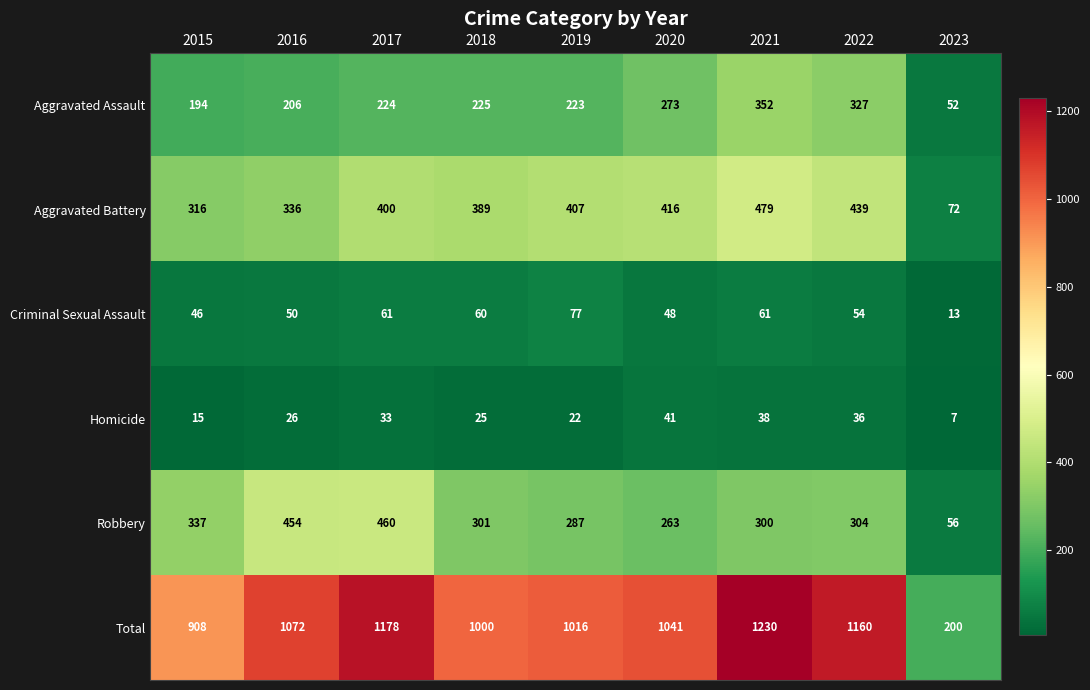

What is the smallest value displayed?

7